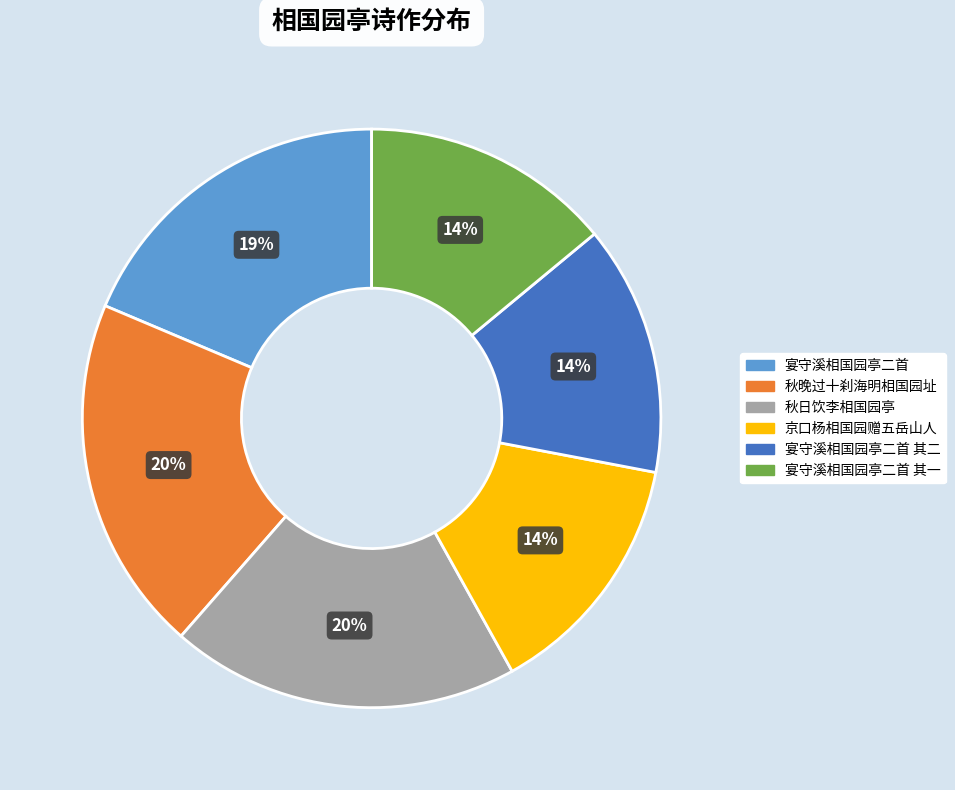

Does any single category account for the majority?

No